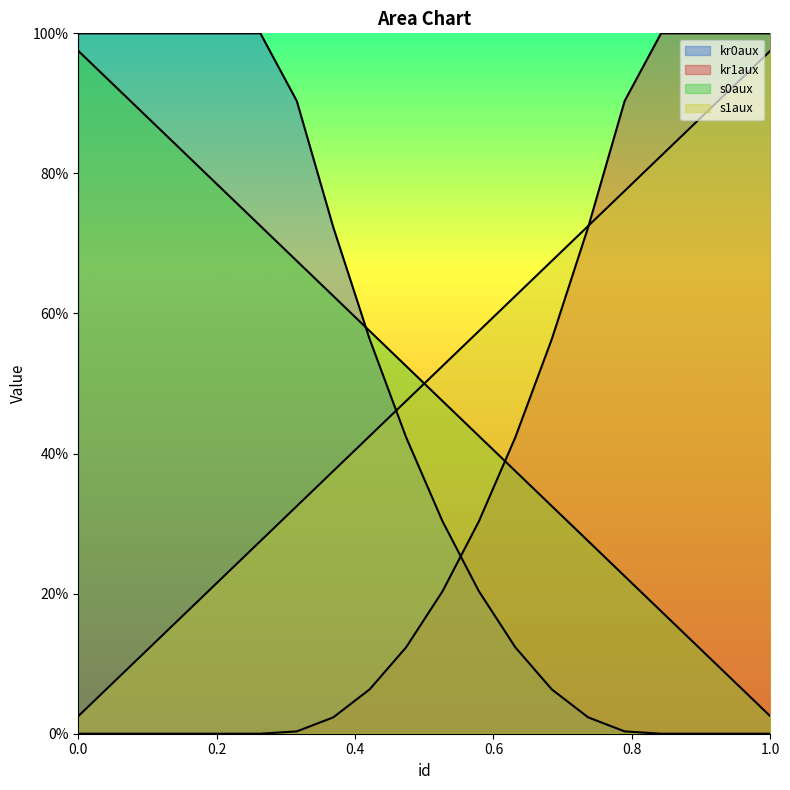

What is the value of the s0aux point at the 7th from the left?

0.7